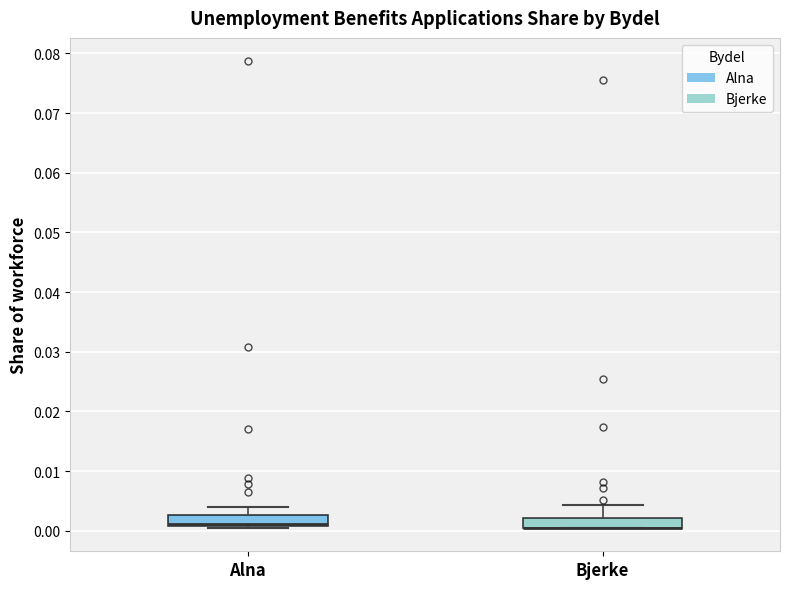

Reading left to right, transcribe this box plot: for each box, give where its median line is, the range the box spans, and where its two whiskers end, as read against the y-axis. The values are not printed on the chart, so give them approximately, as read against the axis.

Alna: median 0.001 (drawn on the box's lower edge), box 0.001 to 0.003, whiskers 0.000 to 0.004
Bjerke: median 0.001 (drawn on the box's lower edge), box 0.001 to 0.002, whiskers 0.001 to 0.004